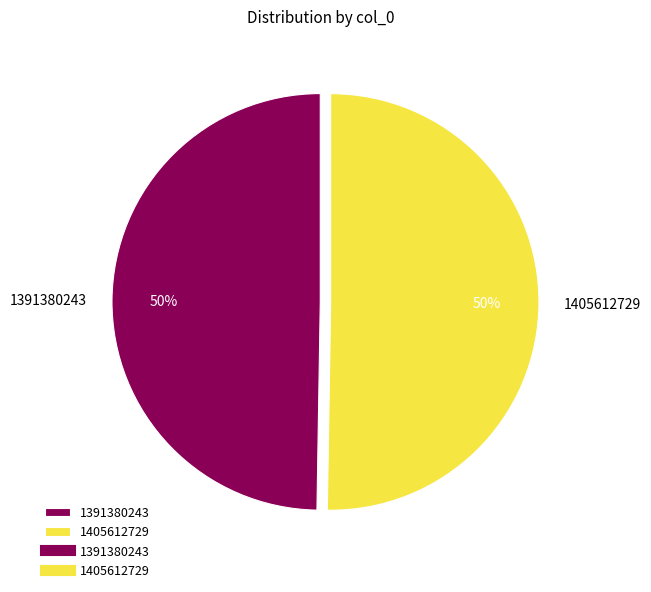

What is the smallest slice in the pie chart?

1391380243